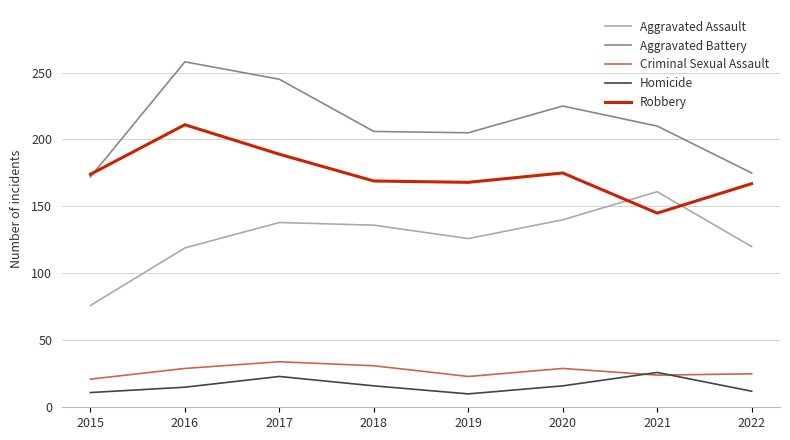

What is the maximum value for Criminal Sexual Assault?

34